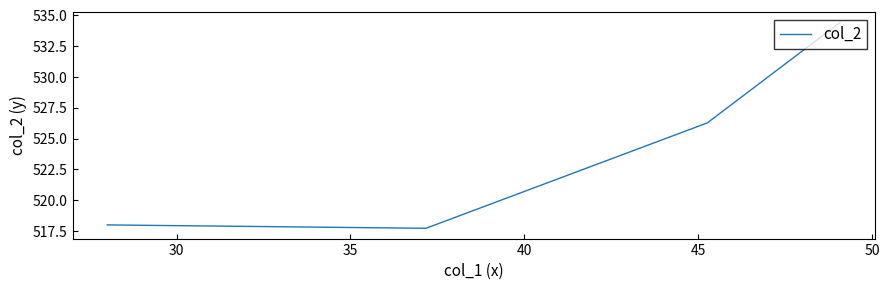

Does the chart have visible grid lines?

No